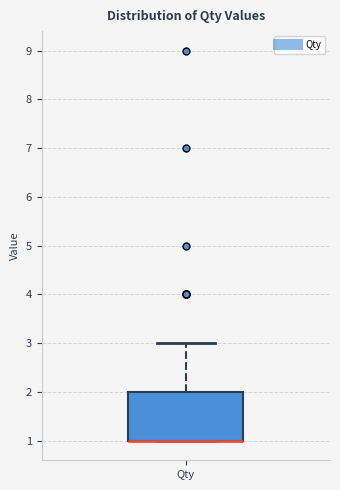

Read this box plot against the y-axis: the position of the median line, the range covered by the box, and the ends of both whiskers. The values are not printed on the chart, so give them approximately, as read against the axis.

median 1 (drawn on the box's lower edge), box 1 to 2, whiskers 1 to 3